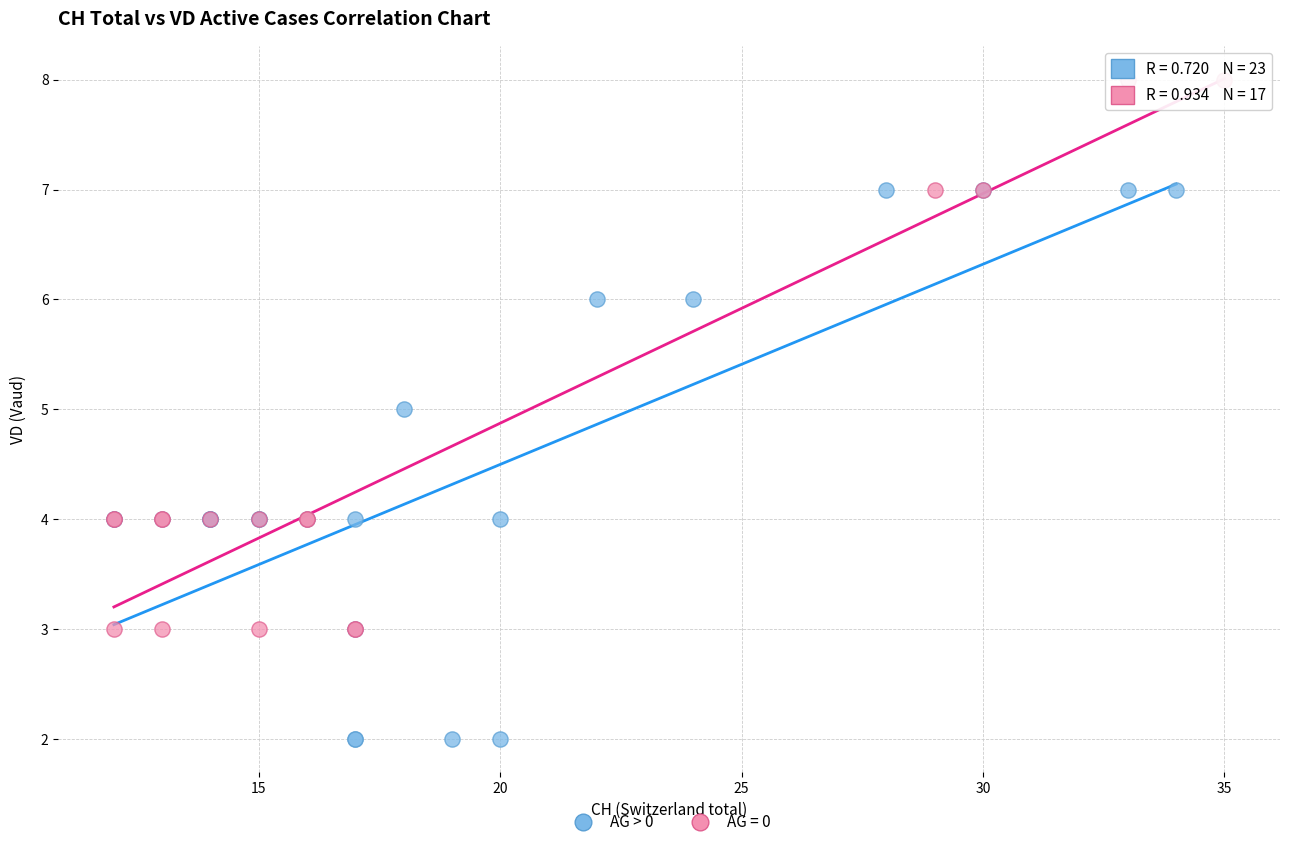

Which series reaches the minimum Y coordinate?

AG > 0